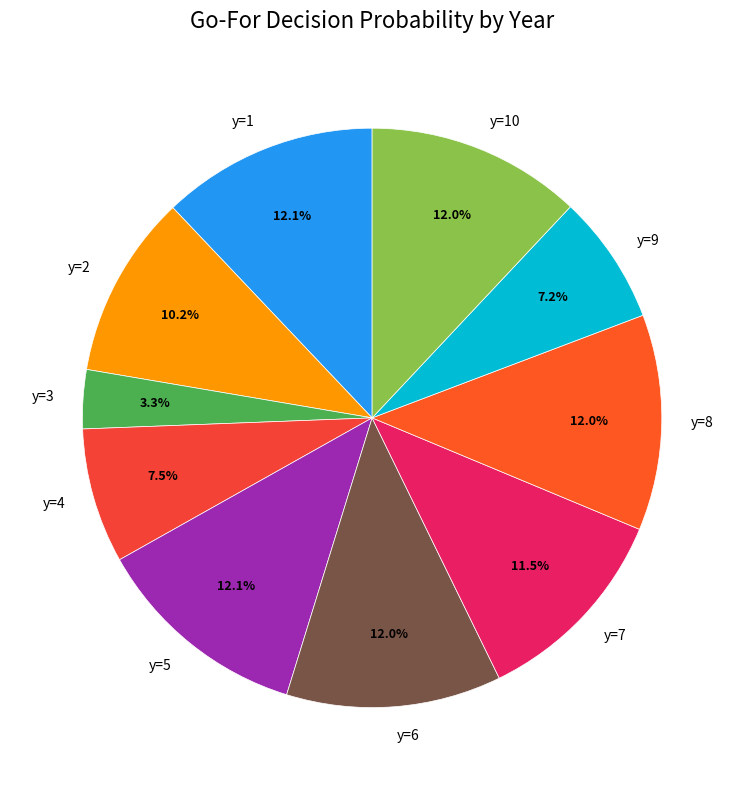

What percentage is the y=9 slice, to the nearest percent?

7%